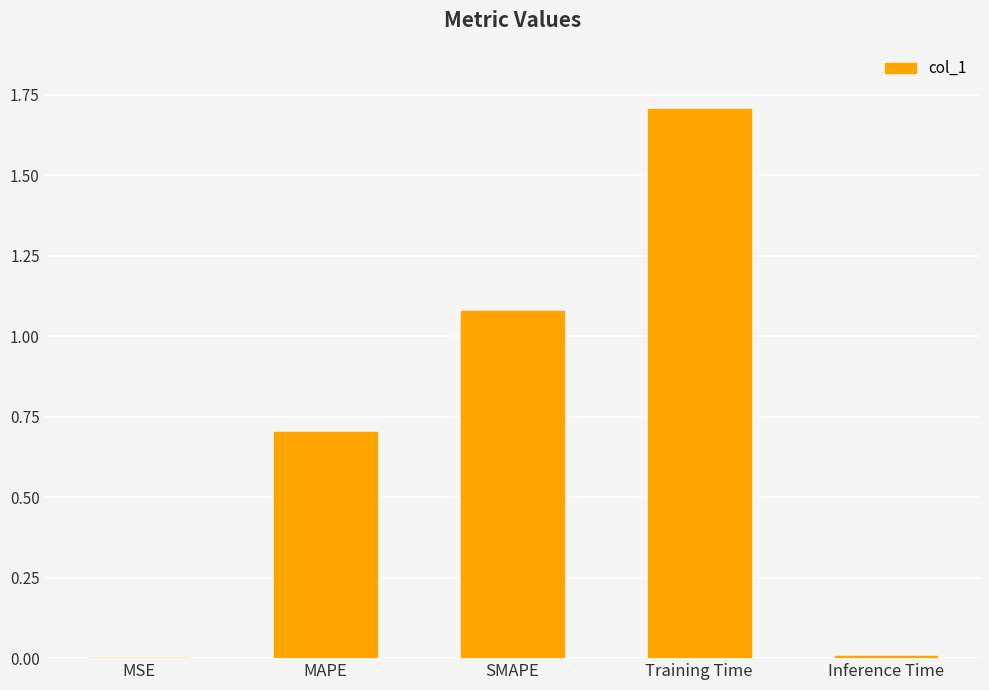

How many series are shown in this chart?

1